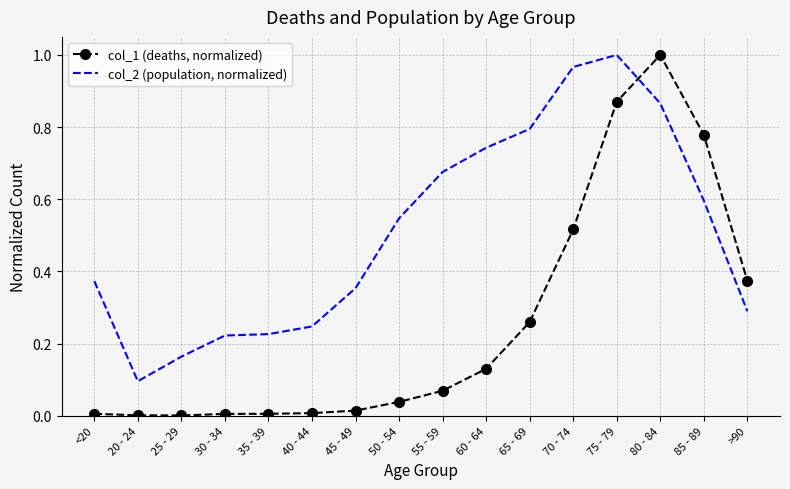

True or false: col_2 (population, normalized) has a value of 0.1 at 25 - 29.

False